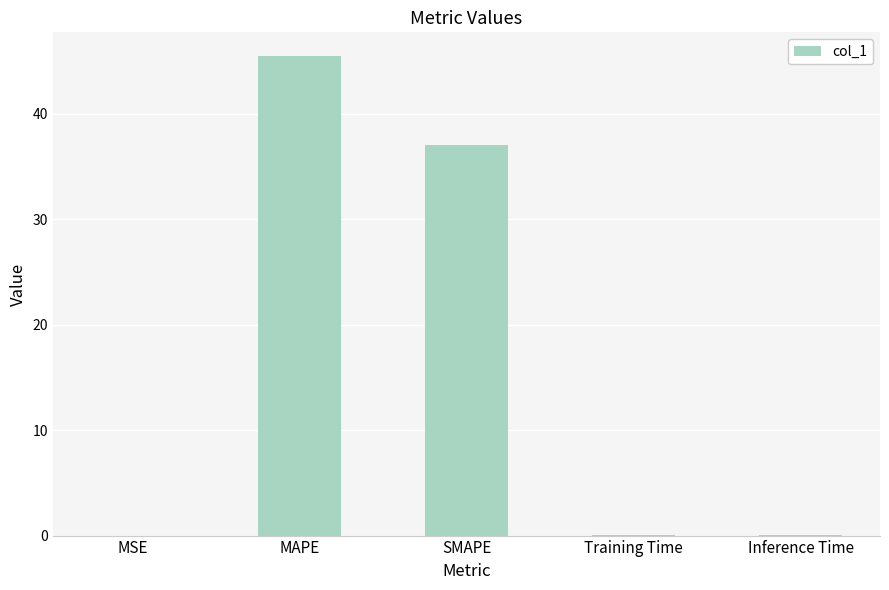

What is the sum of all values?

82.6